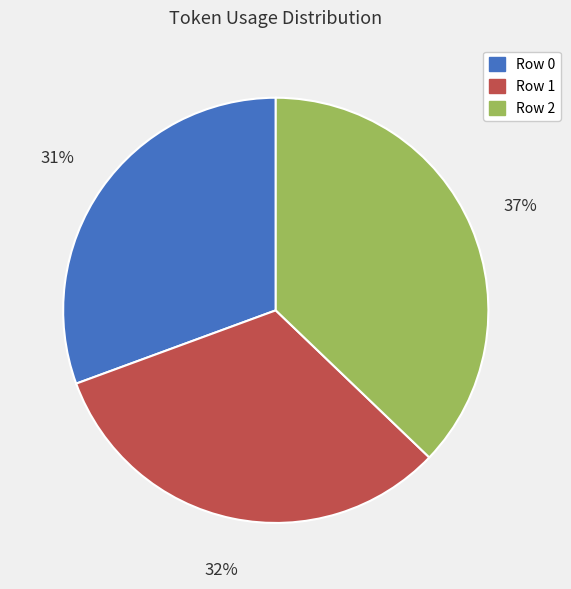

To the nearest percent, what is the average slice percentage?

33%